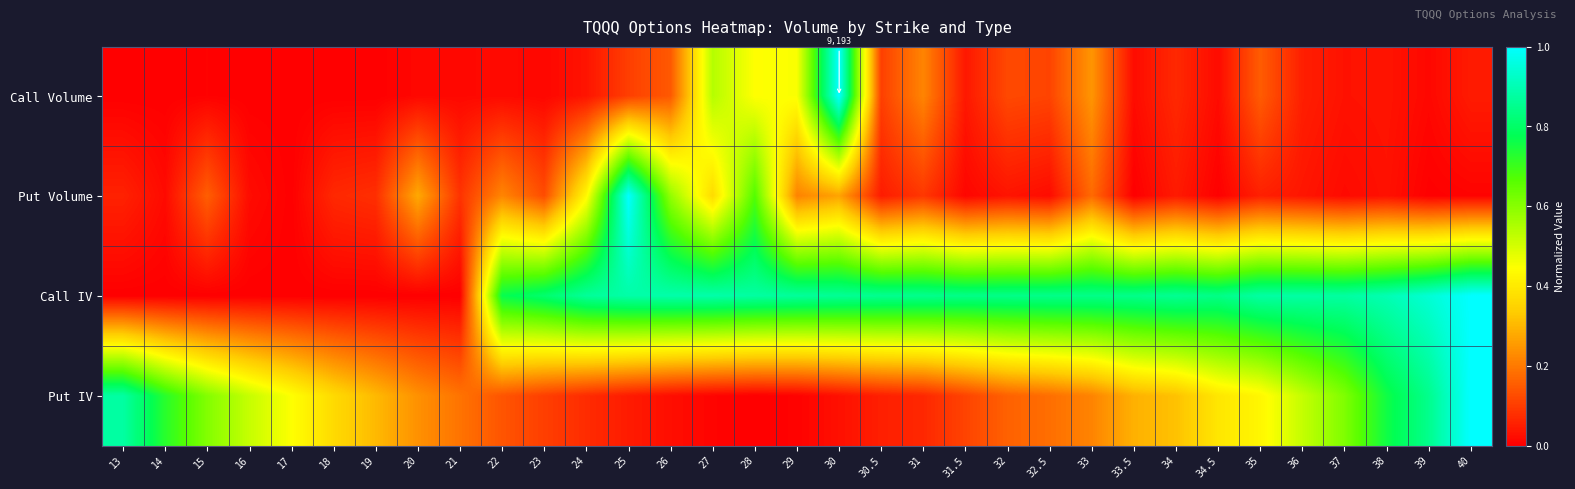

Which category has the highest value in the Put IV series?

40